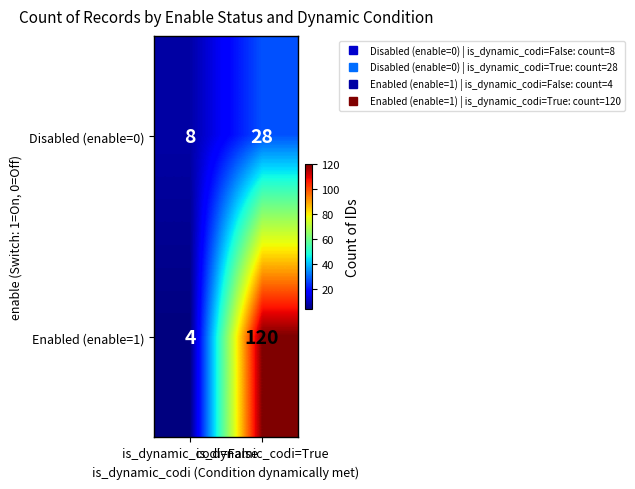

What is the sum of all Disabled (enable=0) values?

36